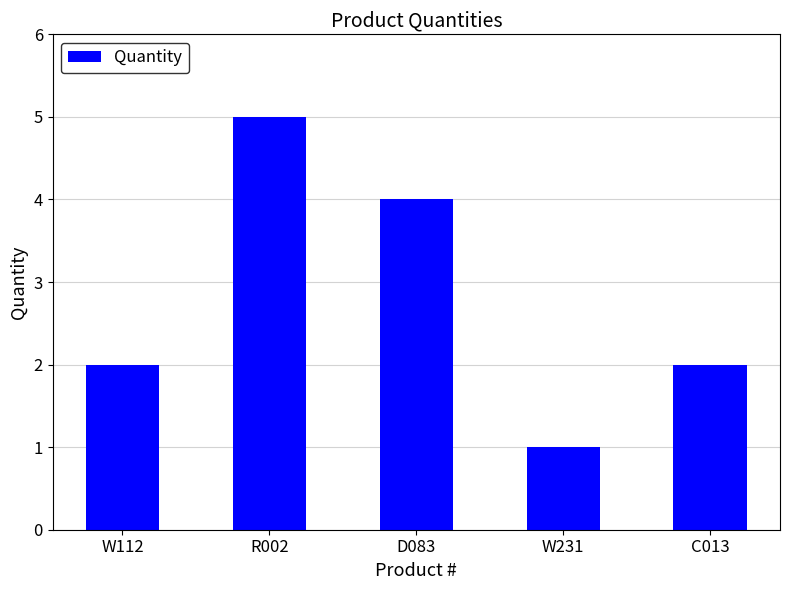

What is the label of the 4th bar from the left?

W231